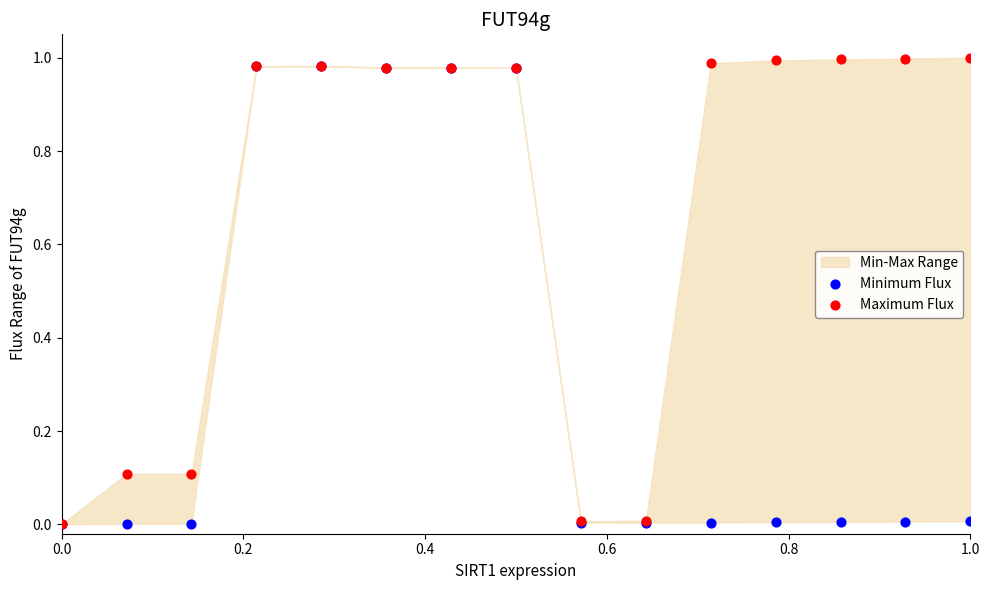

Which series reaches the minimum Y coordinate?

Minimum Flux